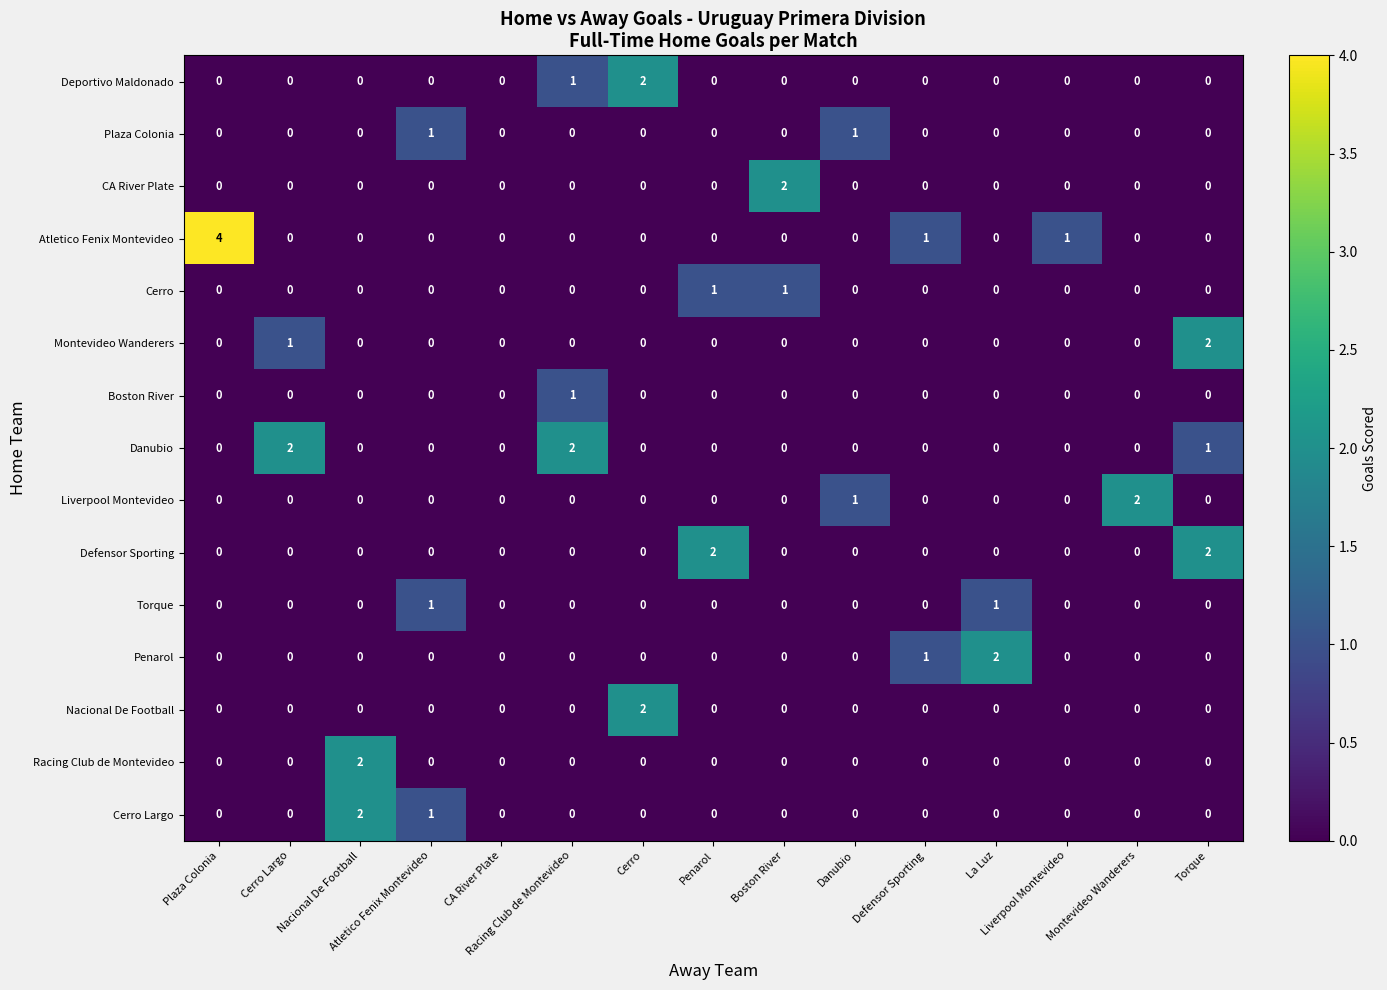

Count the number of categories in the chart.

15